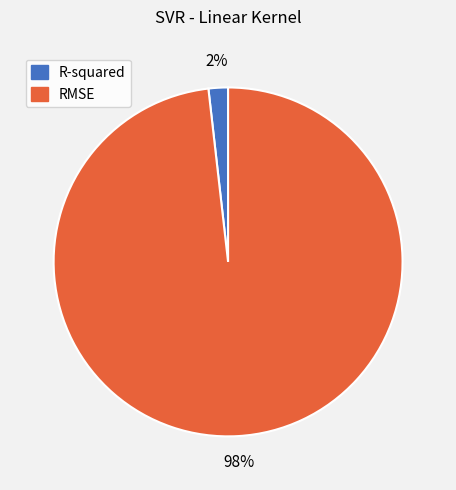

Does RMSE account for over 50% of the chart?

Yes